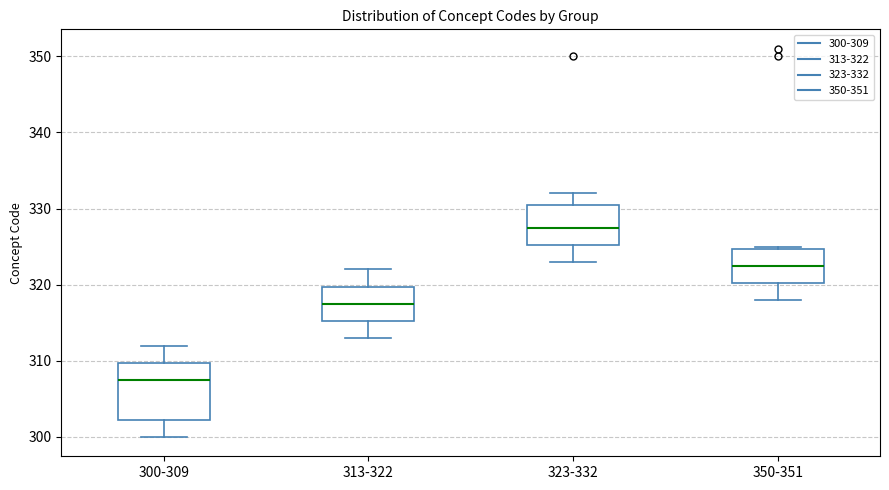

Where does the lower whisker of the box for 313-322 end on the y-axis? The values are not printed on the chart, so give them approximately, as read against the axis.

313